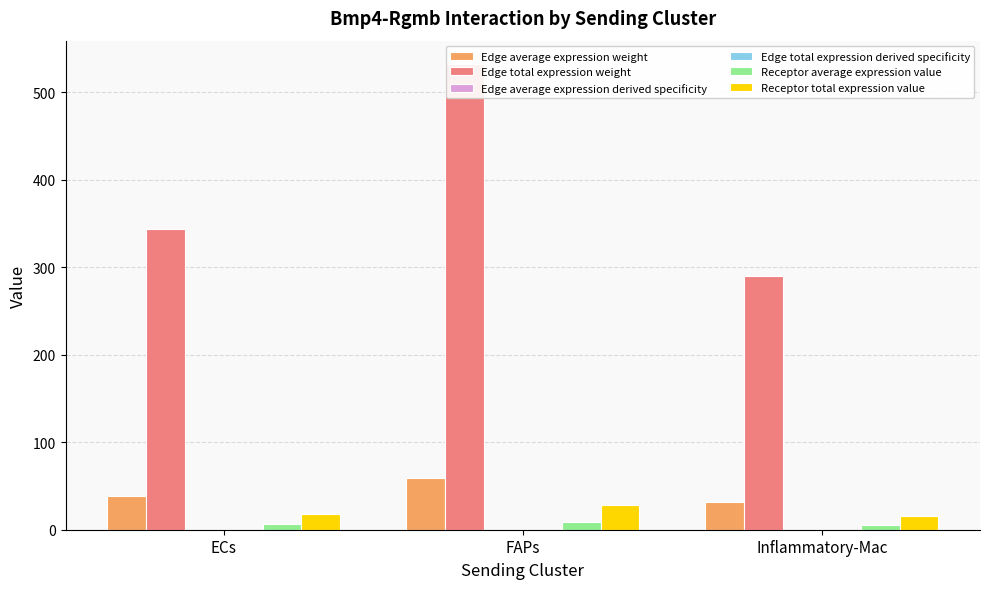

The value of Edge average expression weight at ECs is 38.2. True or false?

True